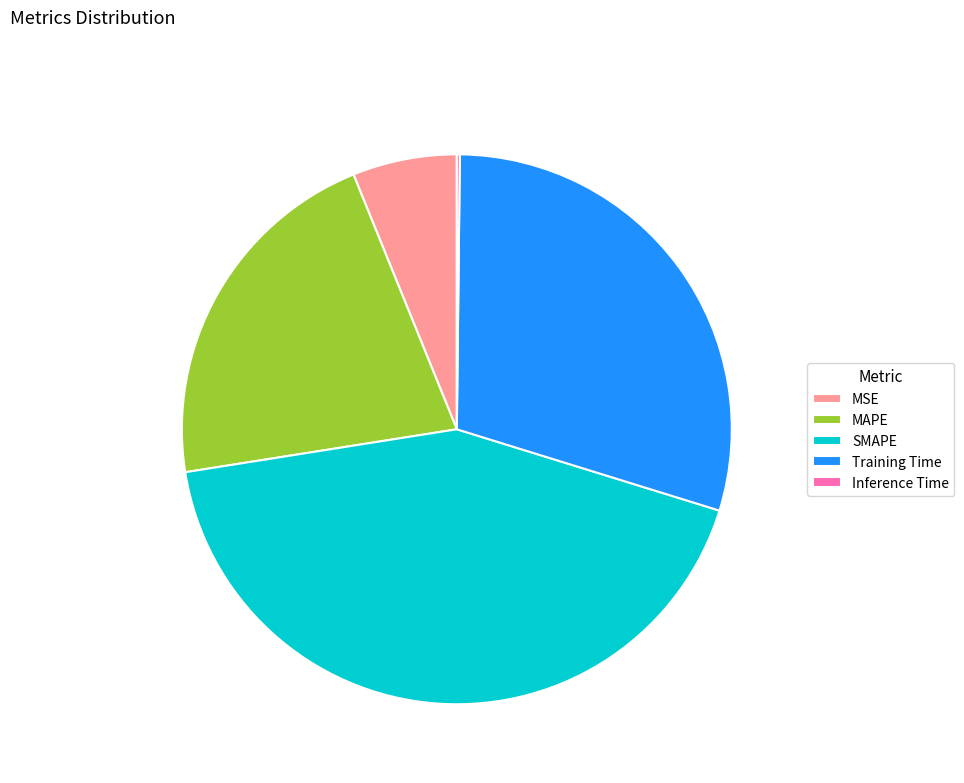

What is the largest slice in the pie chart?

SMAPE